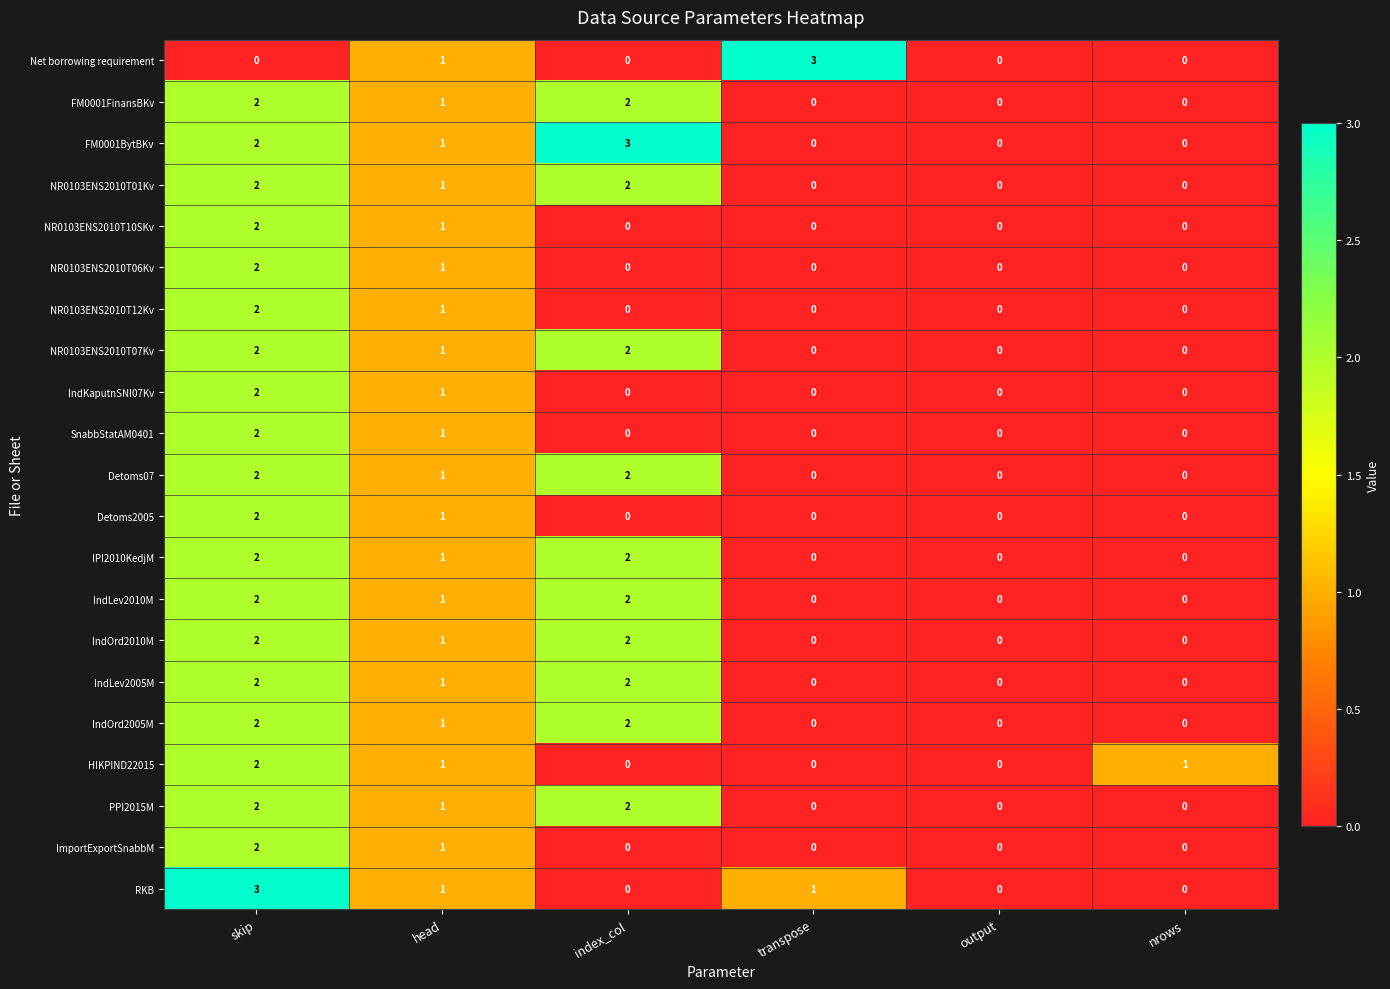

The value of FM0001FinansBKv at head is 2. True or false?

False